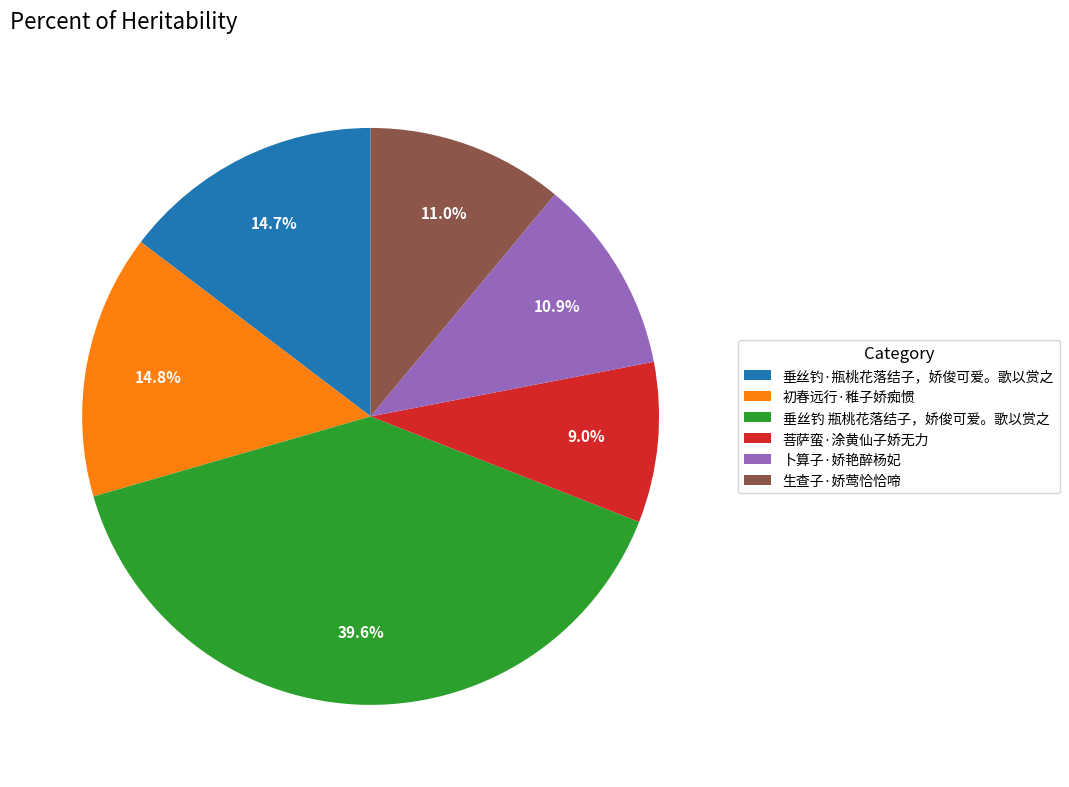

Is 垂丝钓 瓶桃花落结子，娇俊可爱。歌以赏之 the majority of the pie?

No